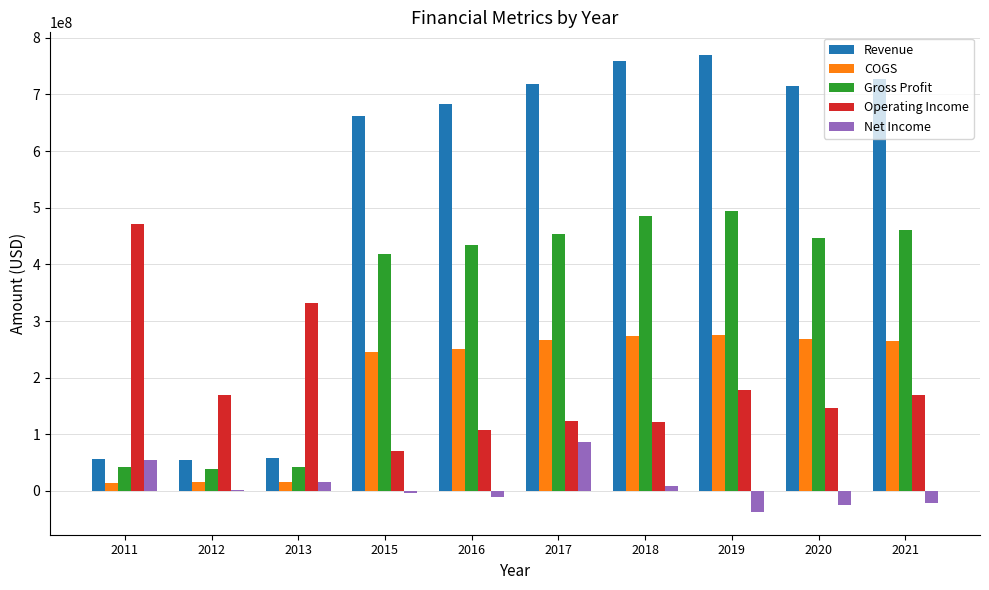

Which series has the largest total across all categories?

Revenue